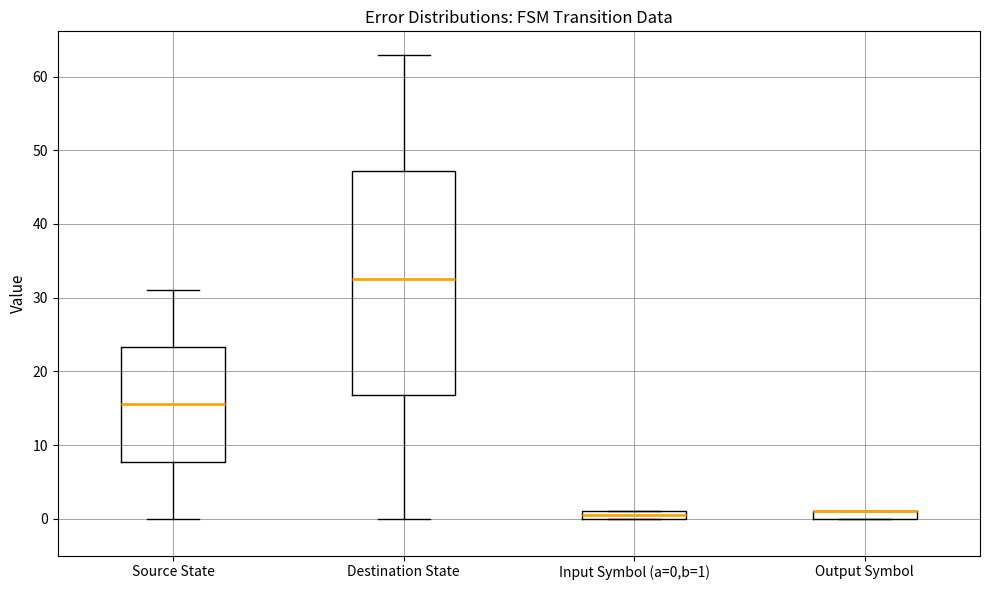

Where does the upper whisker of the box for Destination State end on the y-axis? The values are not printed on the chart, so give them approximately, as read against the axis.

63